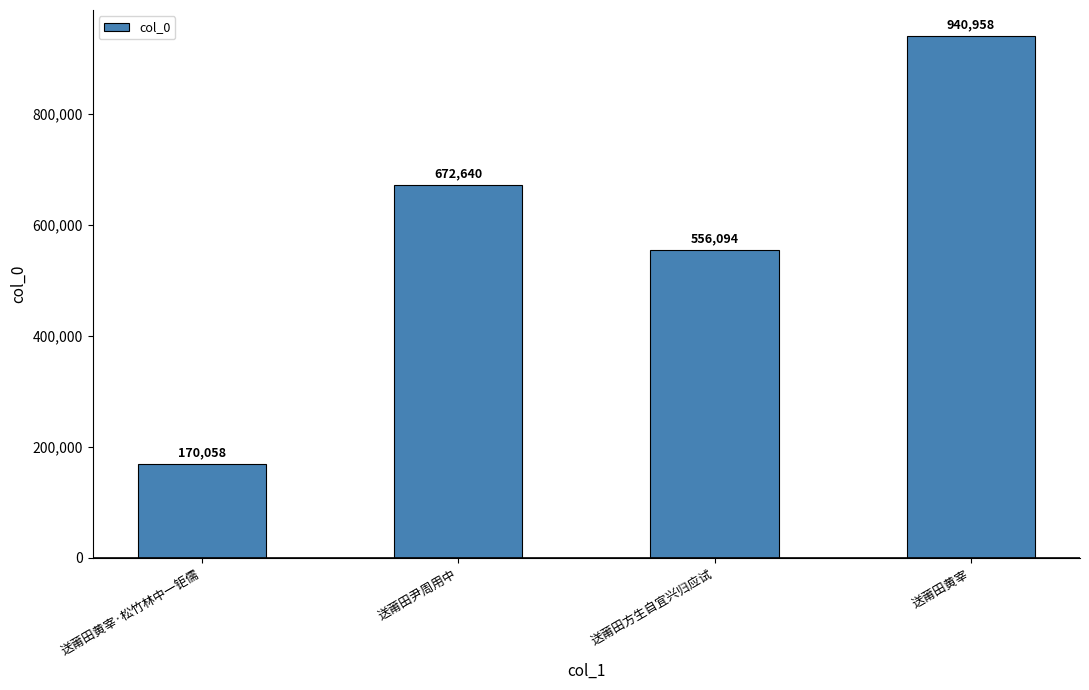

What is the approximate value at 送莆田方生自宜兴归应试, to the nearest 10?

556090